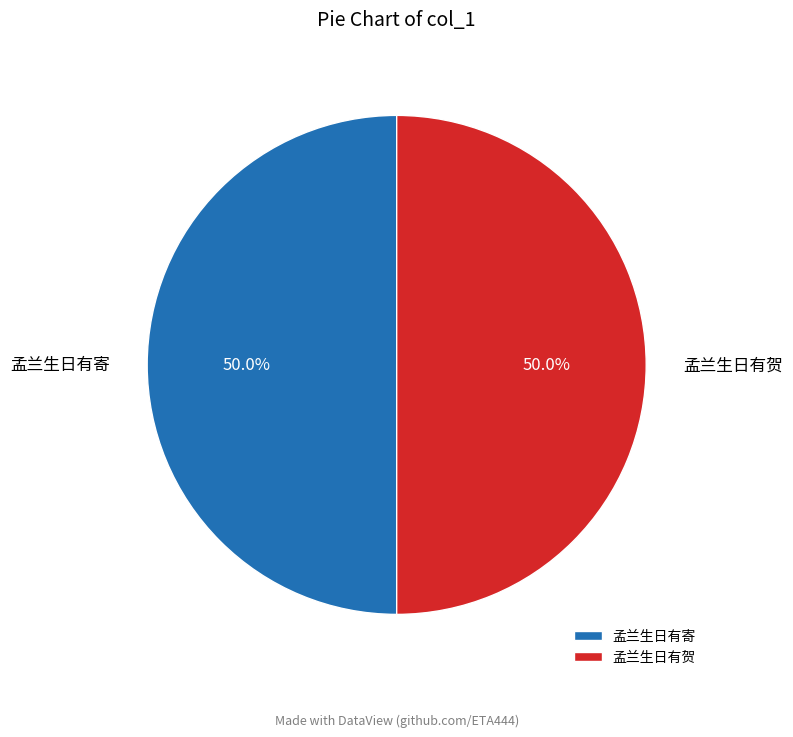

What is the ratio of the value at 孟兰生日有贺 to the value at 孟兰生日有寄?

1.0